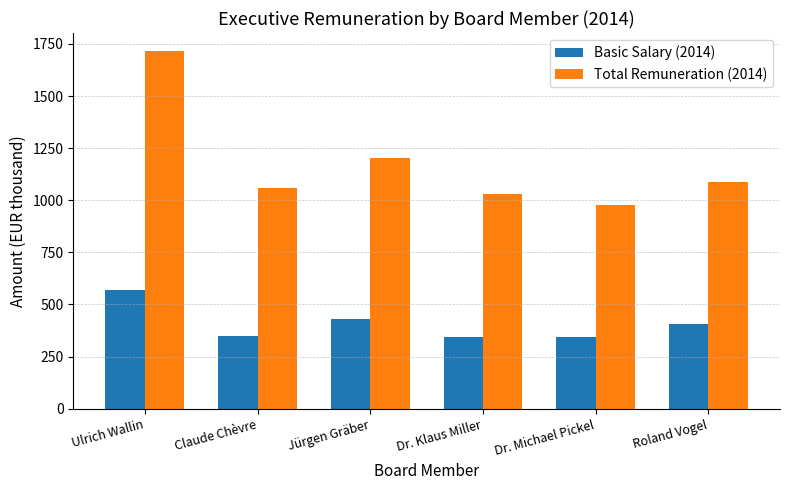

What is the difference between the highest and lowest values at Dr. Klaus Miller?

688.2